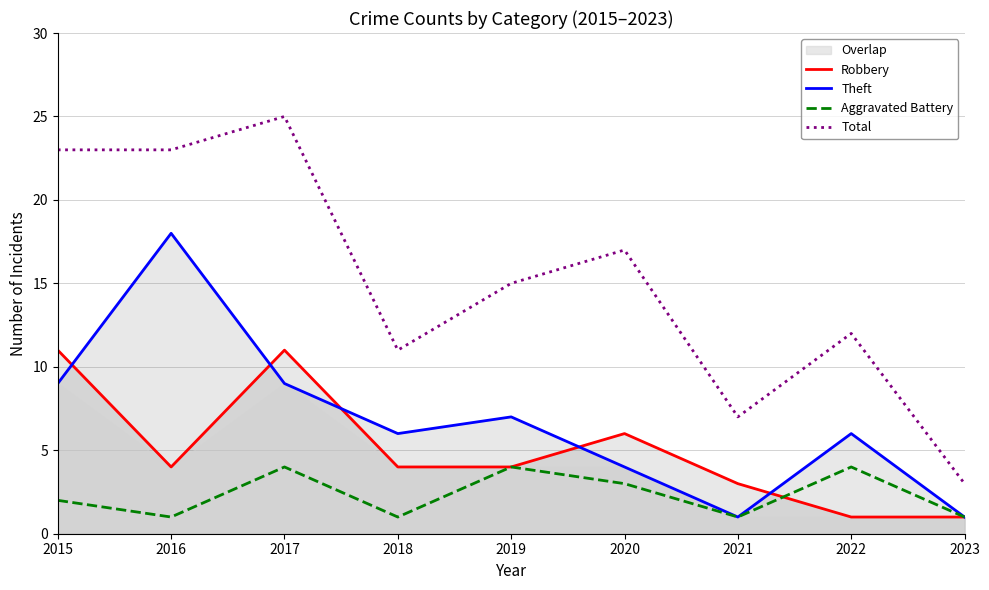

What are all the series names shown in the legend?

Robbery, Theft, Aggravated Battery, Total